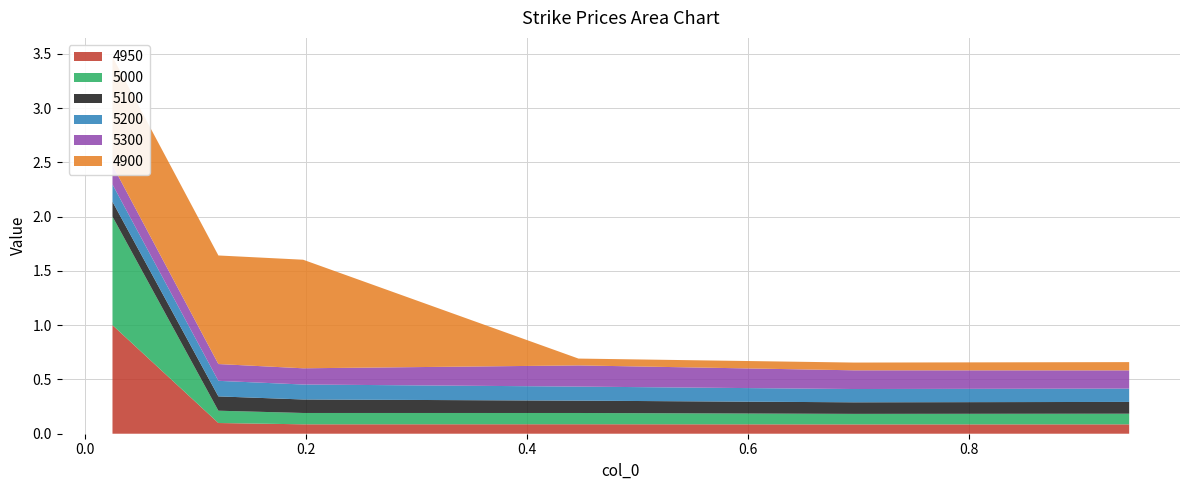

Reading left to right, list all the values displayed in this chart.

4950: 1.0	0.1	0.1	0.1	0.1	0.1
5000: 1.0	0.1	0.1	0.1	0.1	0.1
5100: 0.1	0.1	0.1	0.1	0.1	0.1
5200: 0.2	0.1	0.1	0.1	0.1	0.1
5300: 0.2	0.2	0.1	0.2	0.2	0.2
4900: 1.0	1.0	1.0	0.1	0.1	0.1